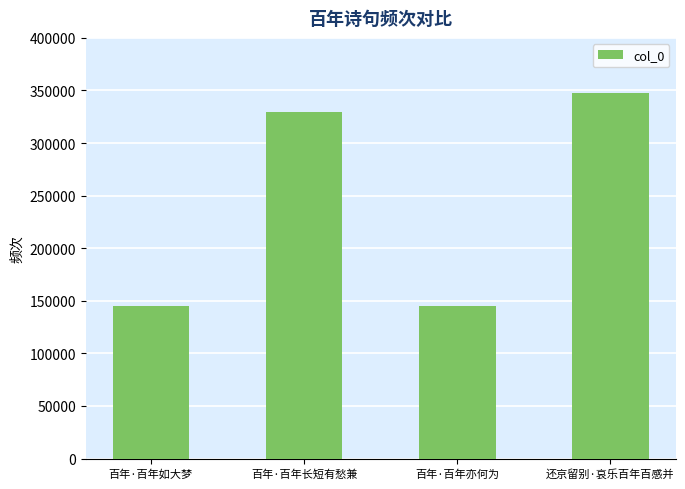

What is the difference between the maximum and minimum values?

202467